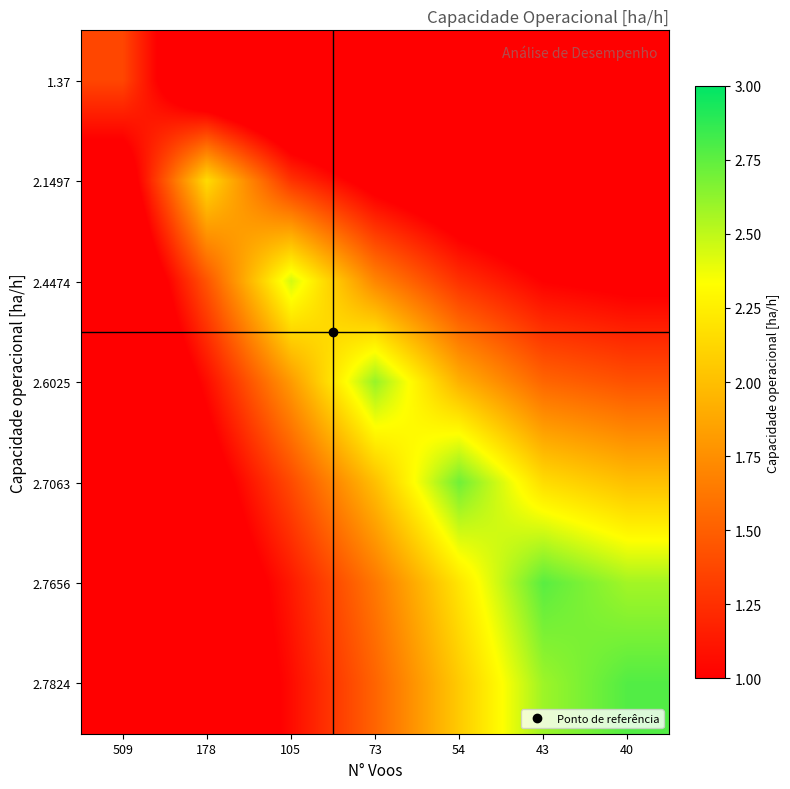

Which series has the largest range (max minus min)?

2.7824